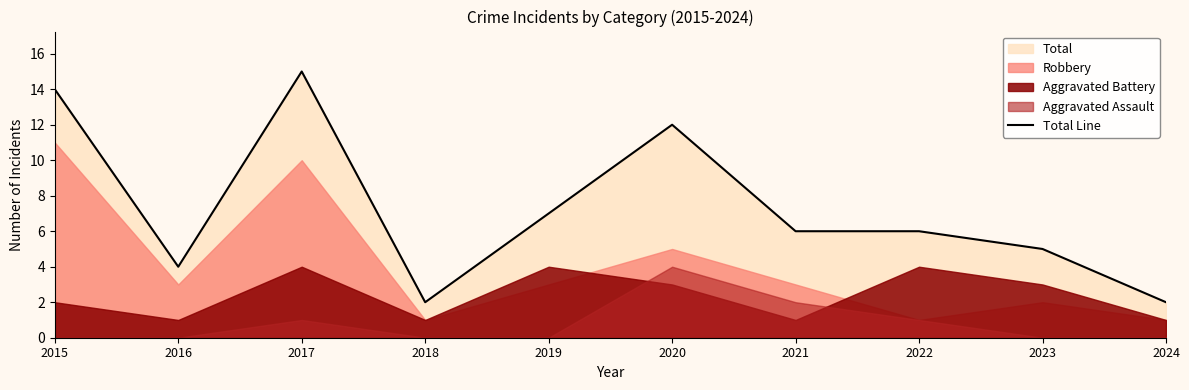

At which category does the data reach its first local peak?

2017